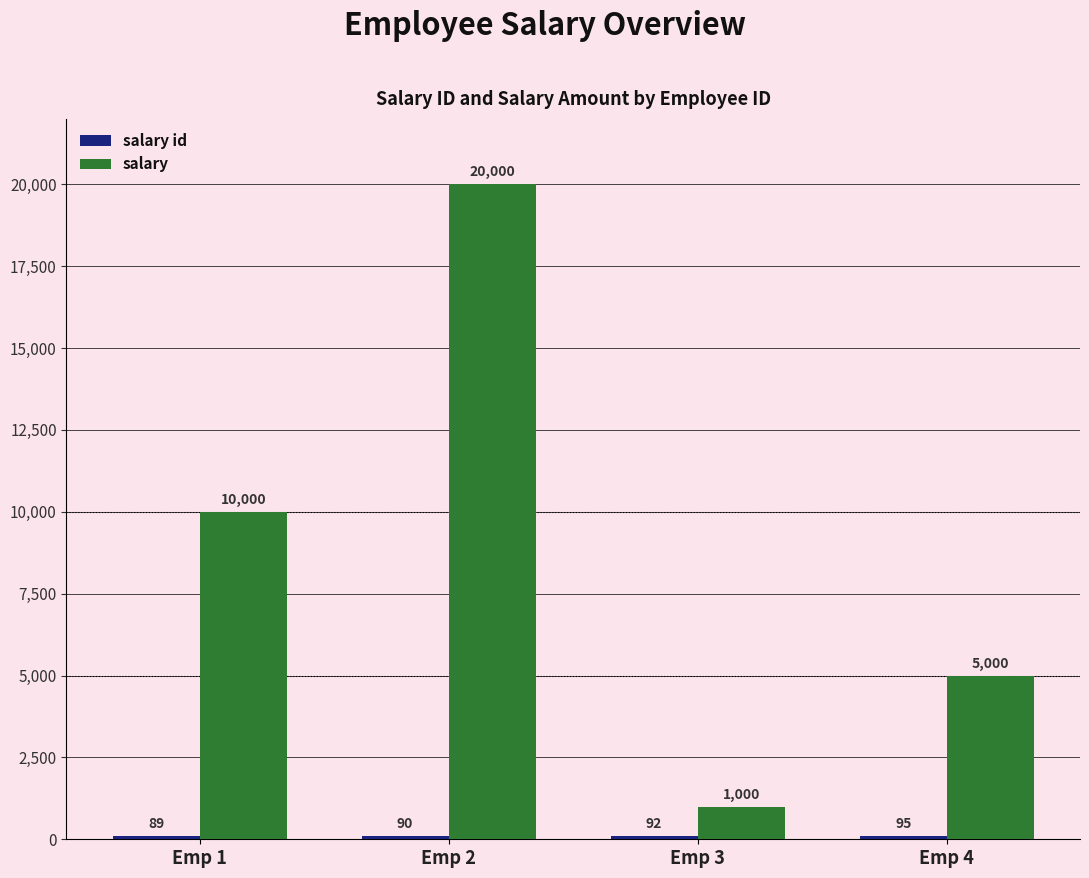

At which category is the sum across all series the highest?

Emp 2